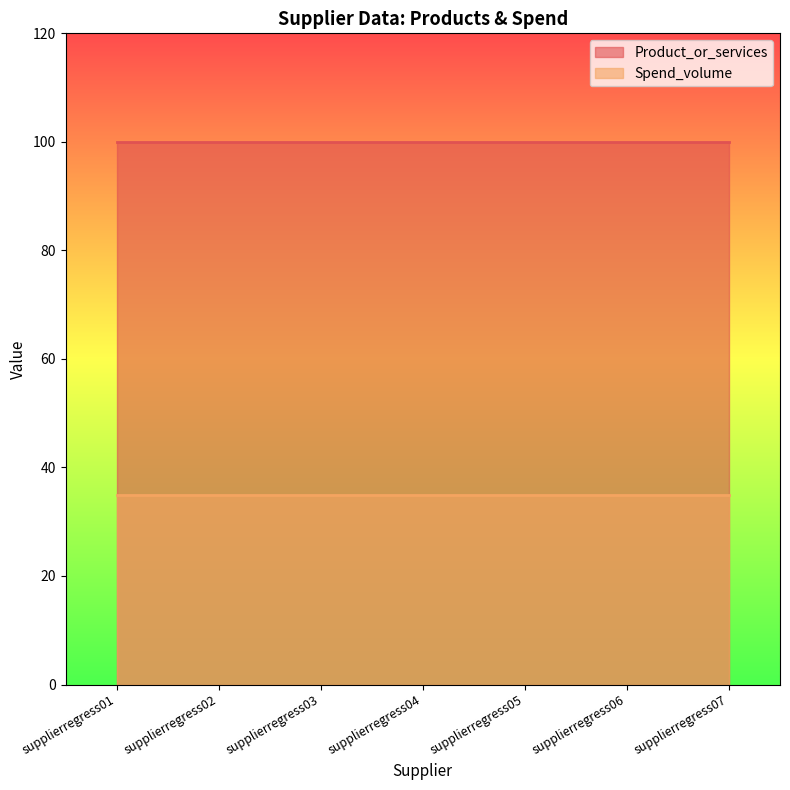

What is the minimum value shown in the chart?

35